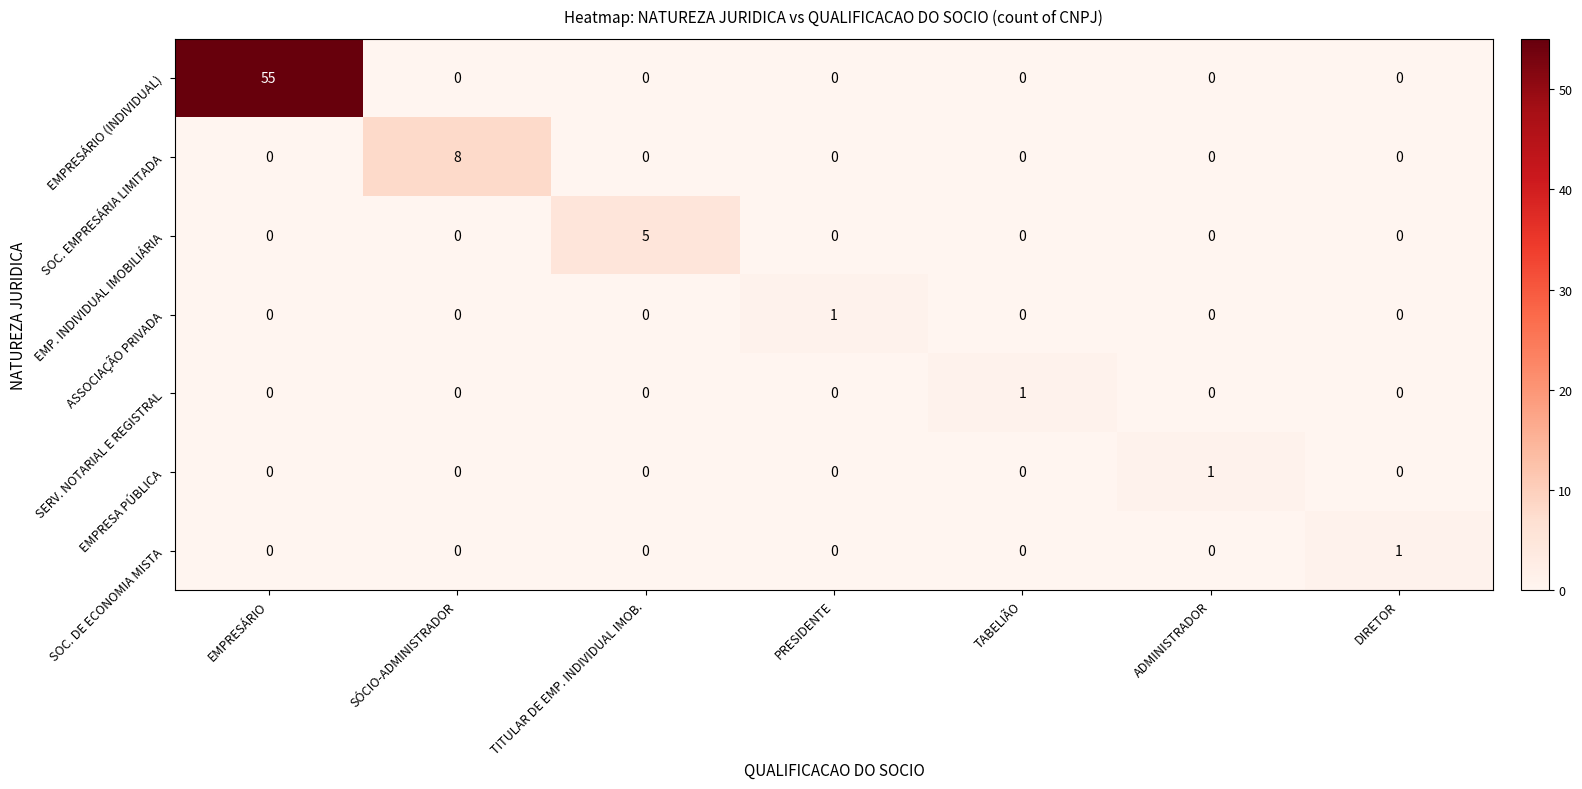

Between EMPRESÁRIO and TITULAR DE EMP. INDIVIDUAL IMOB., which series saw the biggest shift?

EMPRESÁRIO (INDIVIDUAL)